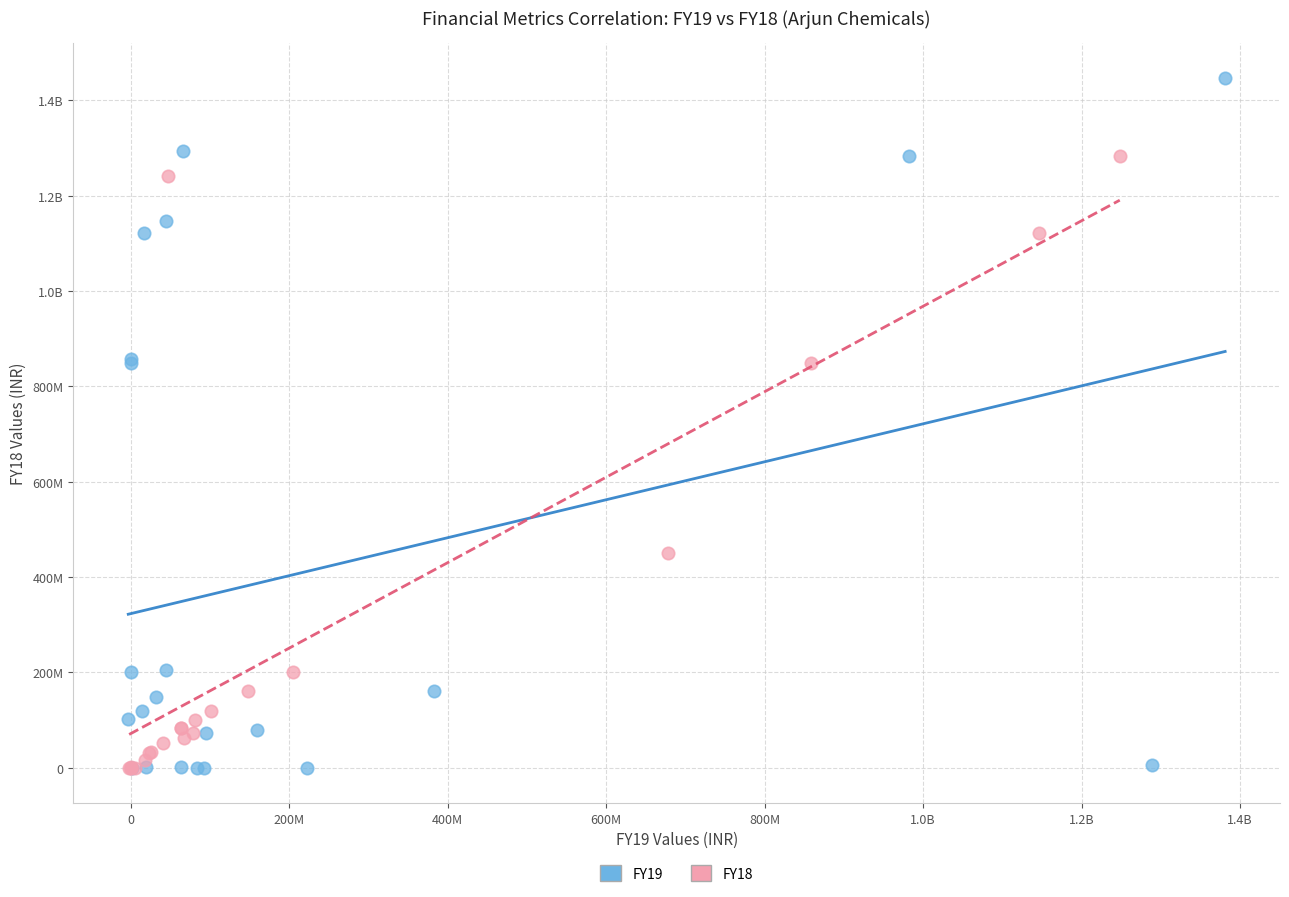

What are all the series names shown in the legend?

FY19, FY18